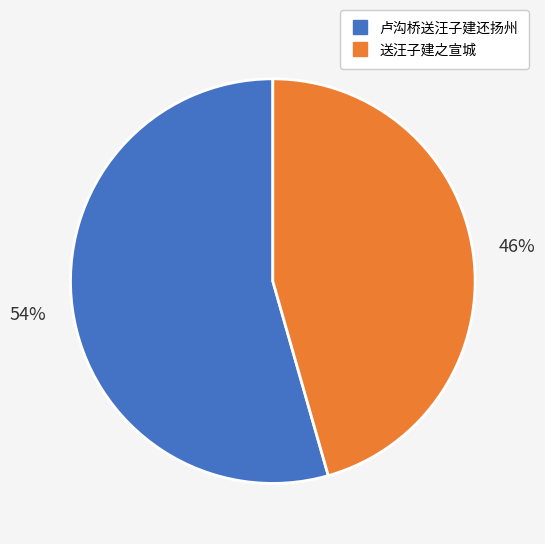

Is there any slice that represents more than half of the pie?

Yes